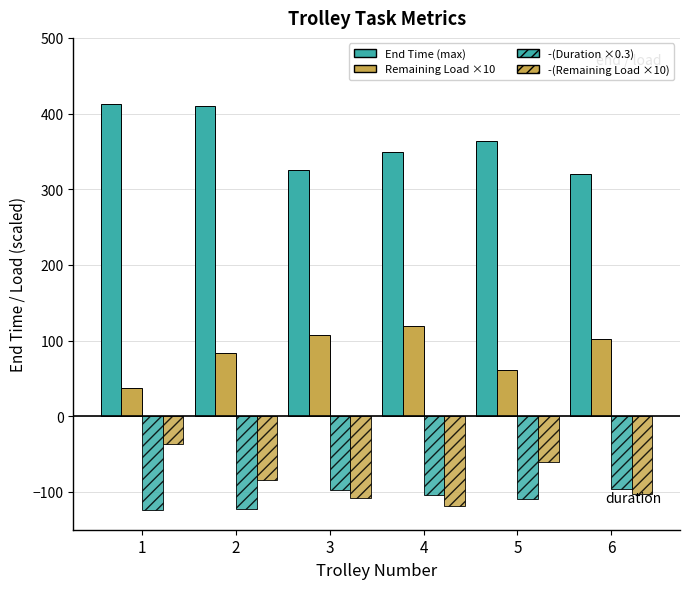

How many bars are there in each group?

4